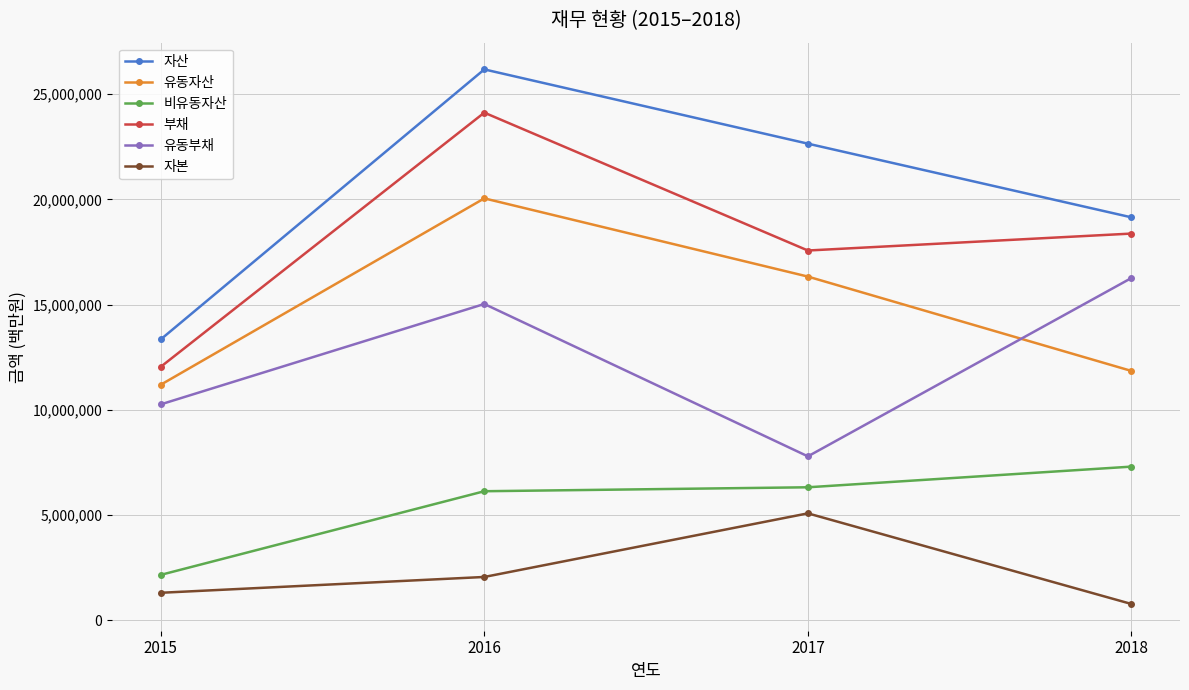

What value does the 부채 series have at 2018?

18372046